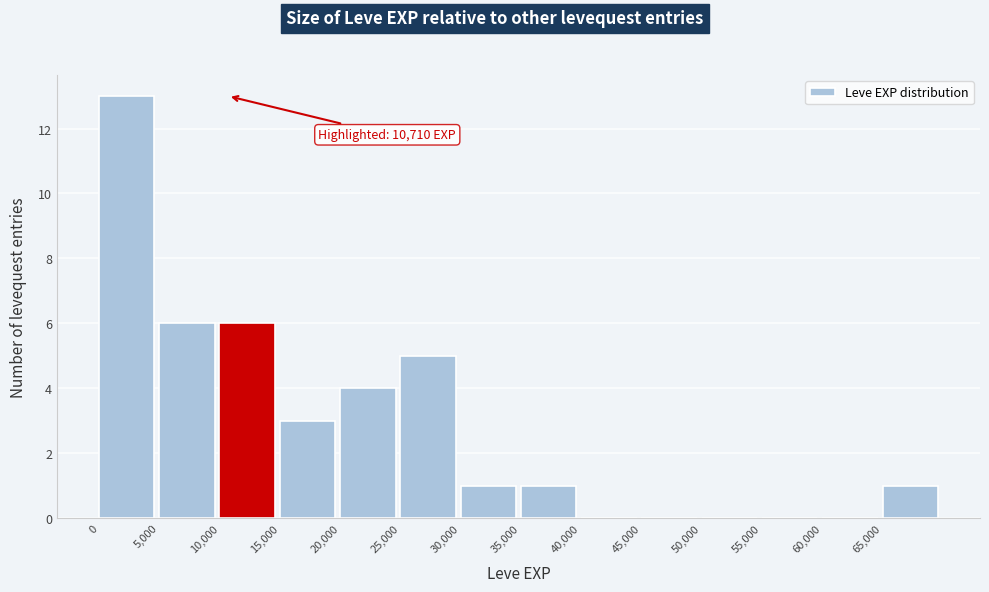

Which range on the x-axis has the tallest bar?

0 to 5000